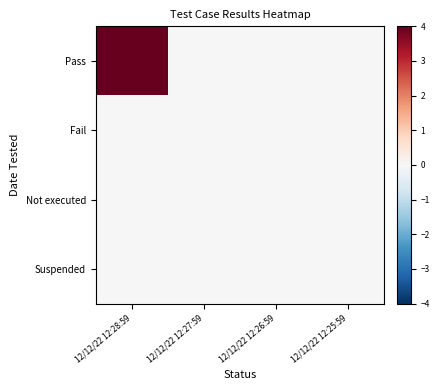

What is the greatest value displayed?

4